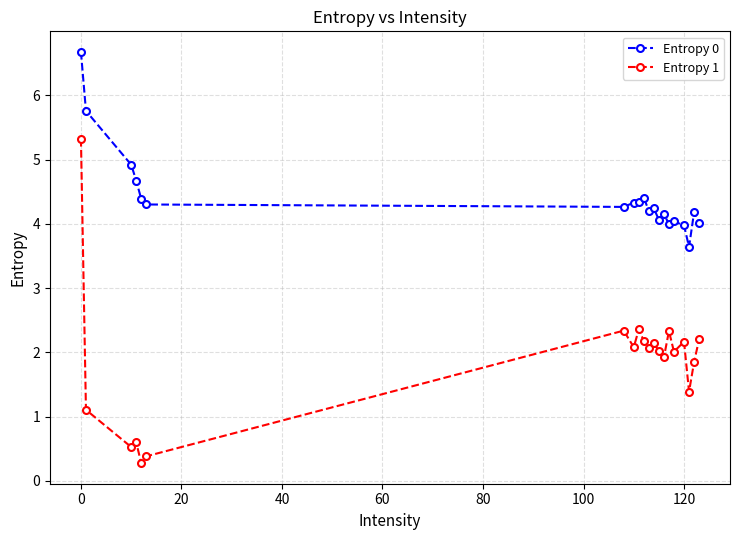

Which series has the largest total across all categories?

Entropy 0